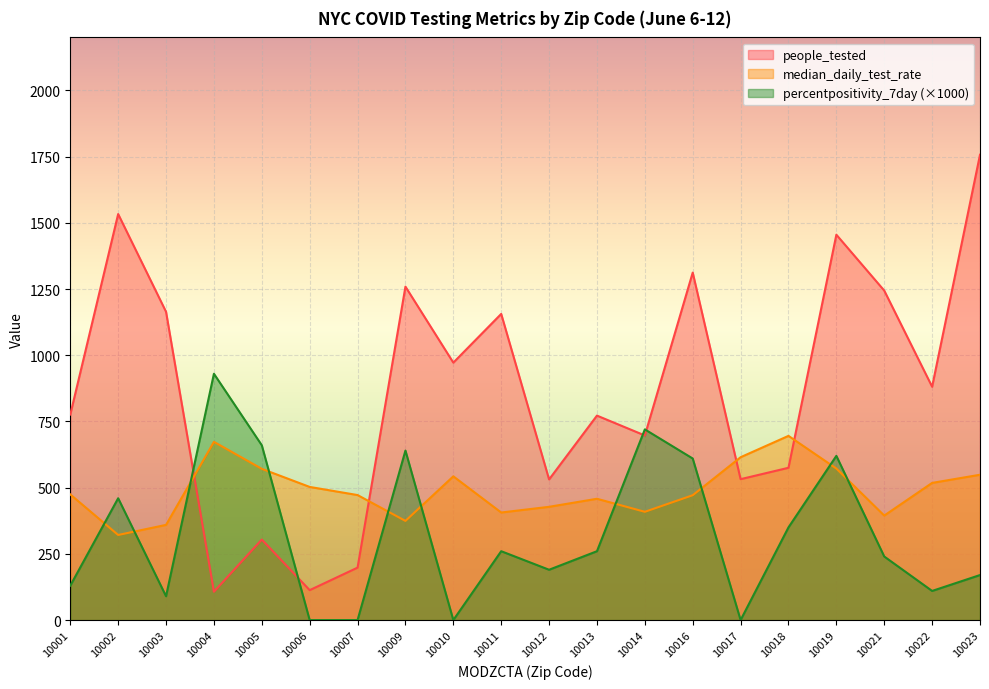

At which label is people_tested closest to 932?

10010